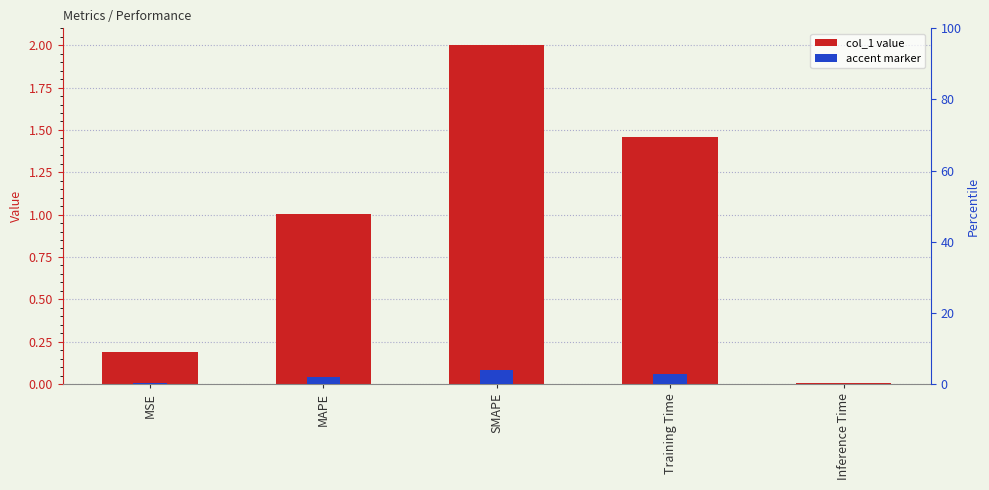

What is the difference between the second highest and second lowest values?

1.3